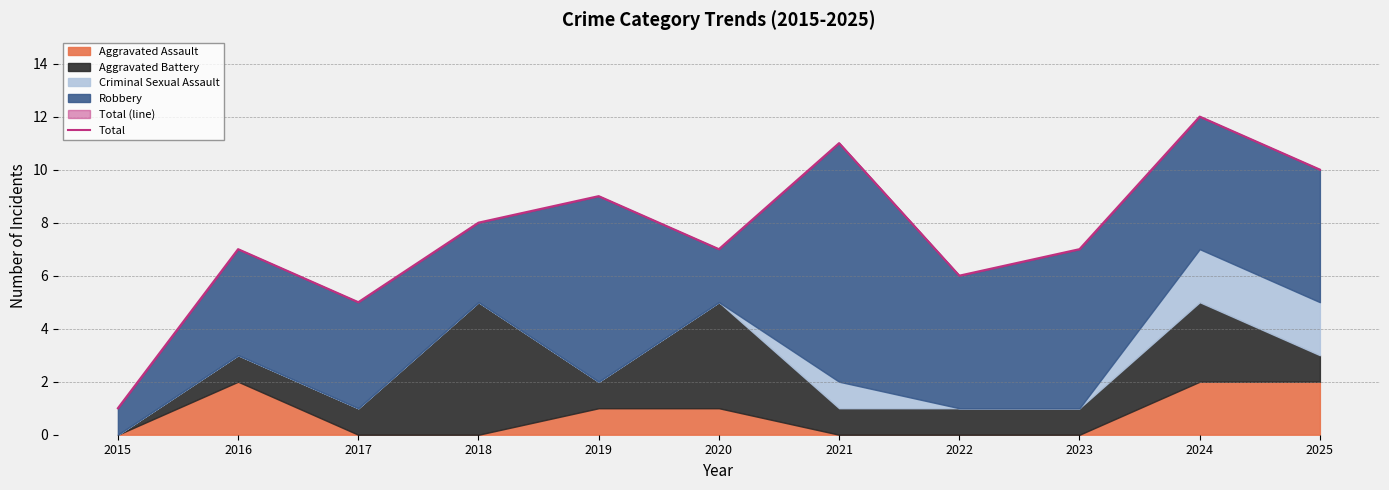

True or false: the data shows 2 at 2015.

False